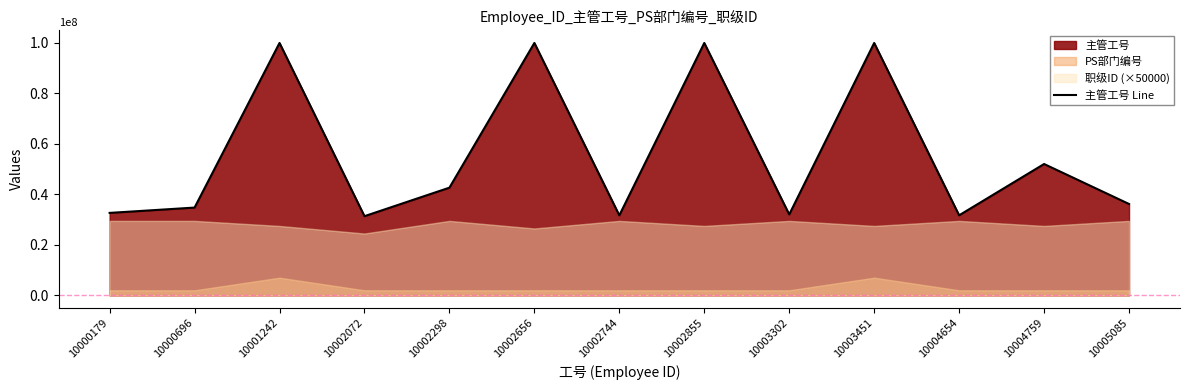

True or false: there are more than 0 points higher than both neighbors.

True